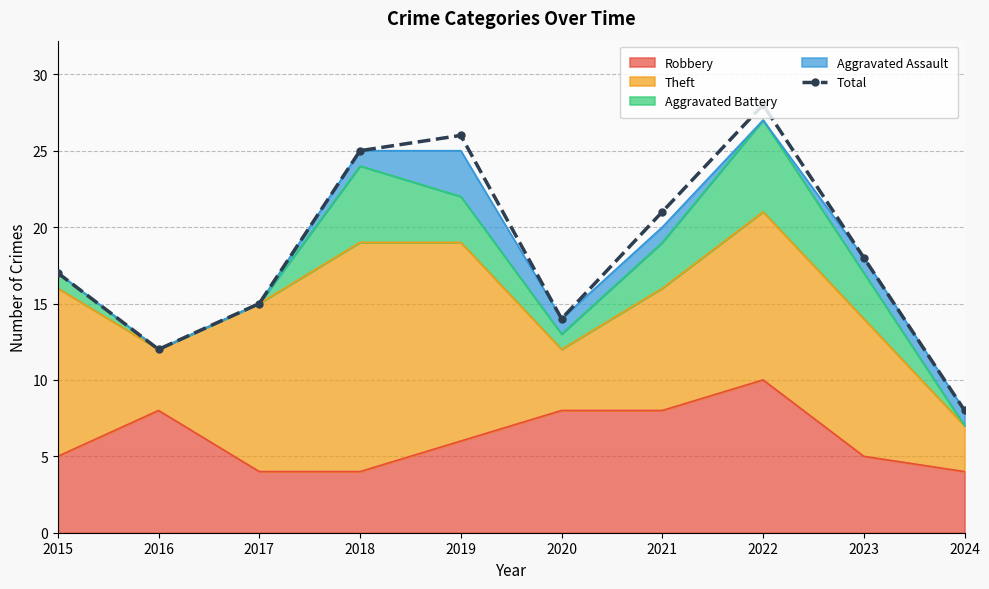

What is the change in value from 2019 to 2023?

-8